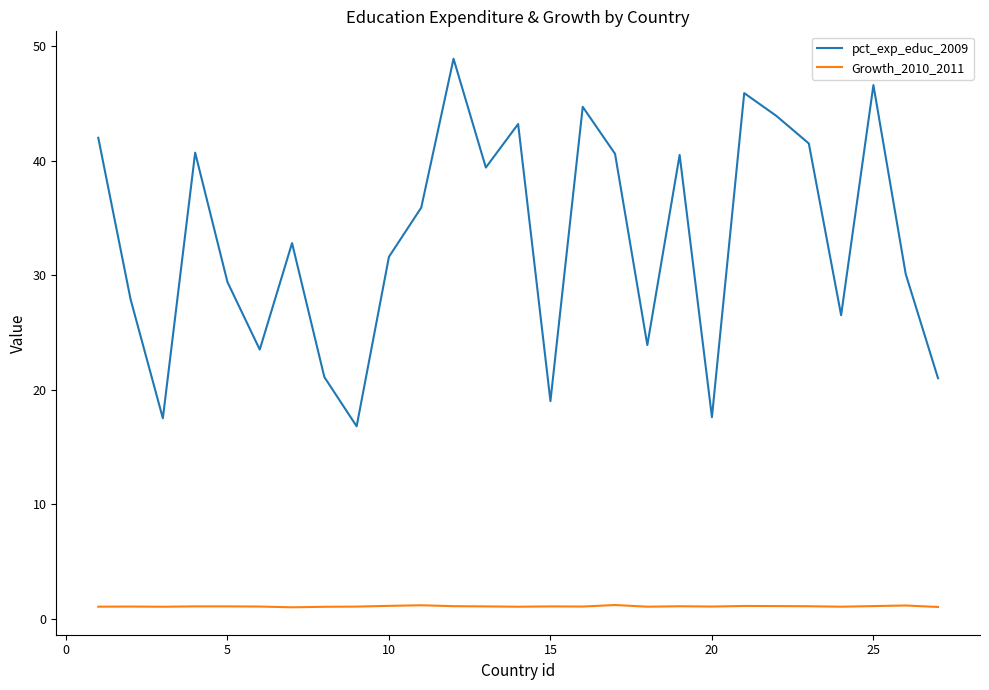

Which series has the largest total across all categories?

pct_exp_educ_2009